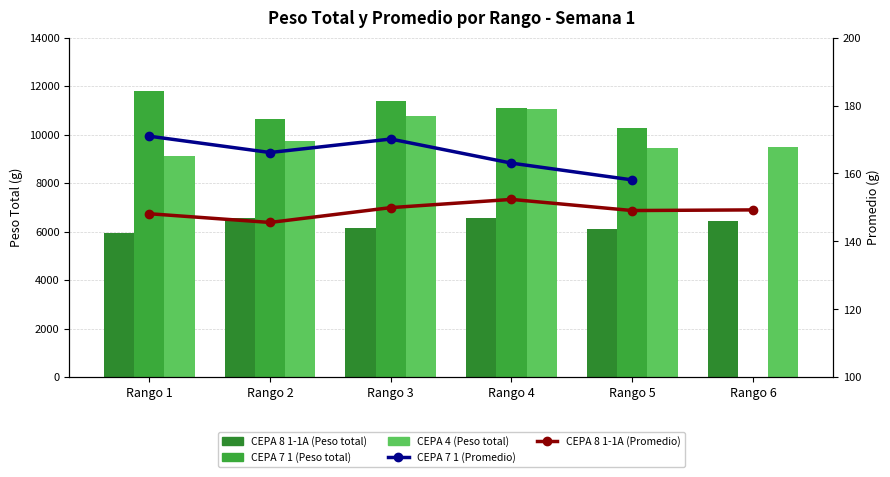

What is the sum of all CEPA 4 (Peso total) values?

59587